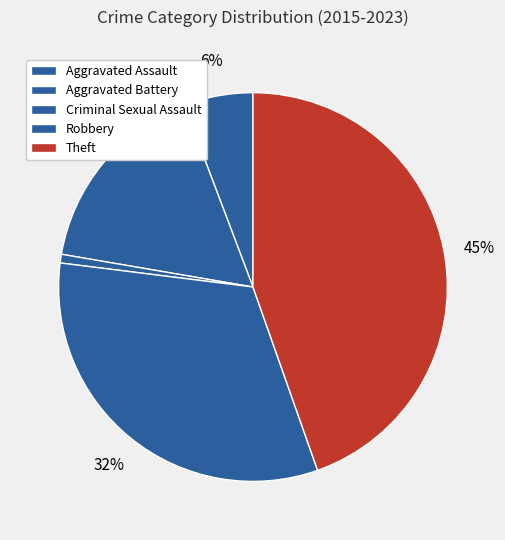

Which slice is the smallest?

Criminal Sexual Assault